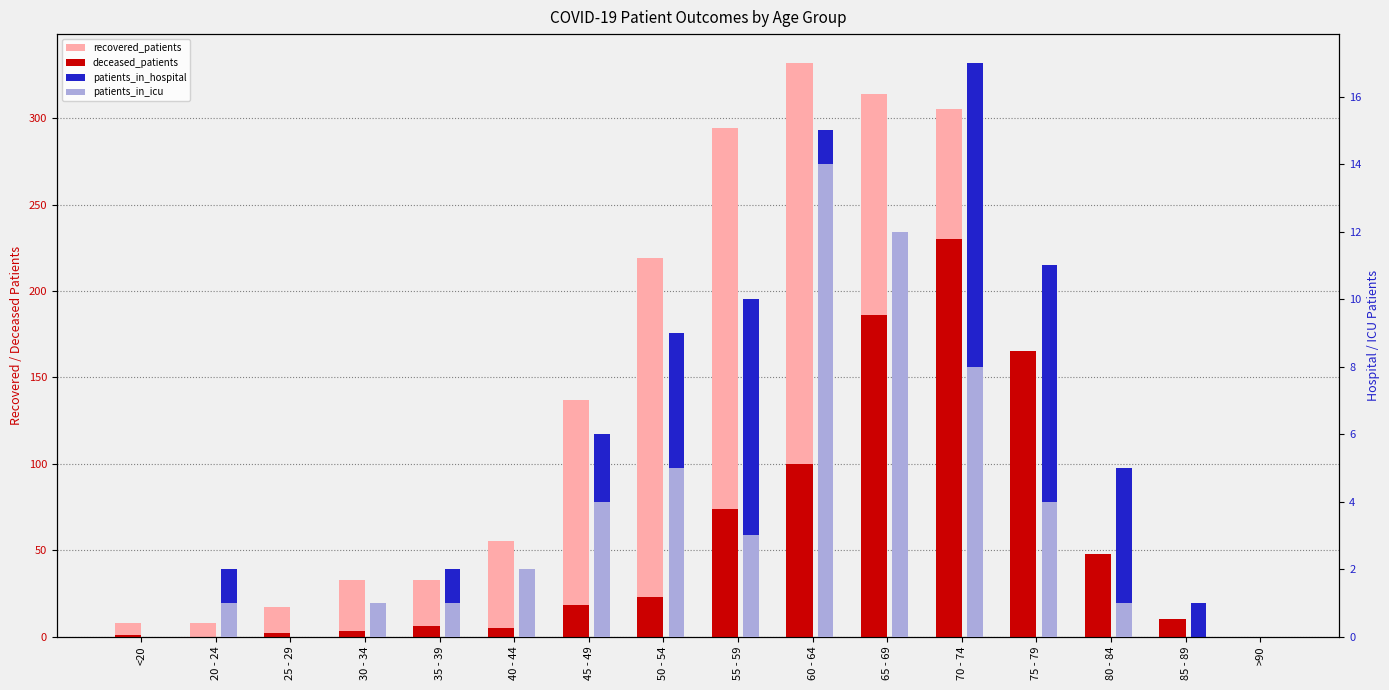

Reading left to right, extract all data points from this chart.

recovered_patients: 8	8	17	33	33	55	137	219	294	332	314	305	145	19	4	0
deceased_patients: 1	0	2	3	6	5	18	23	74	100	186	230	165	48	10	0
patients_in_hospital: 0	2	0	1	2	1	6	9	10	15	10	17	11	5	1	0
patients_in_icu: 0	1	0	1	1	2	4	5	3	14	12	8	4	1	0	0